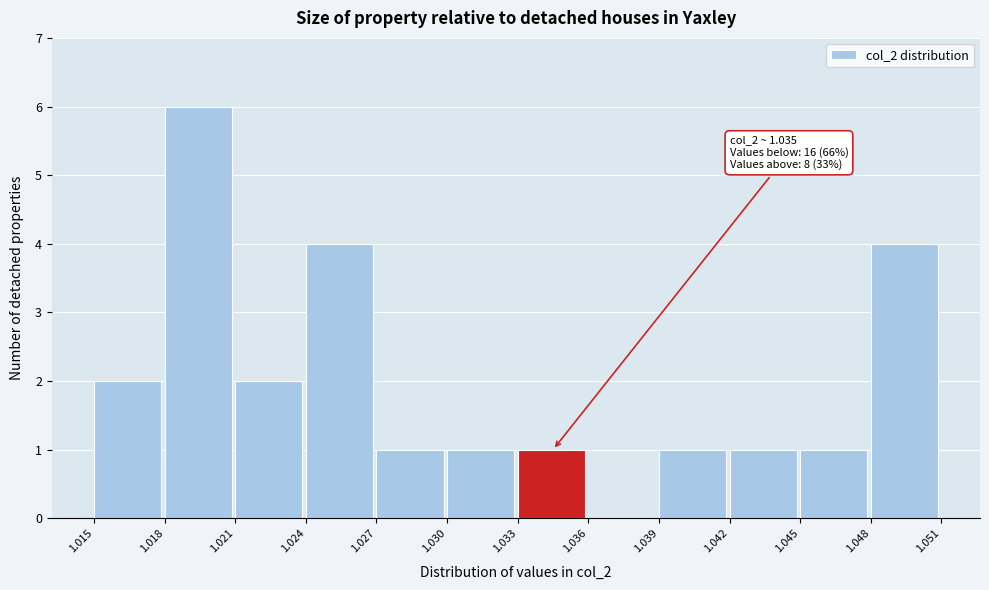

Over which range of the x-axis is the bar tallest?

1.018 to 1.021